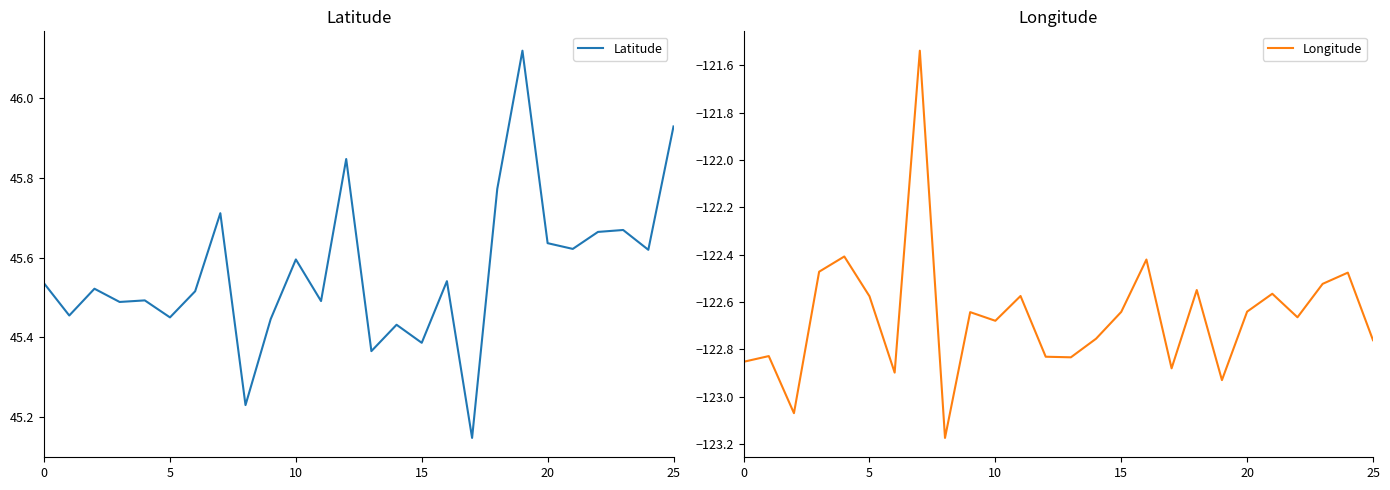

Is it true that Latitude equals 11.8 at 25?

False